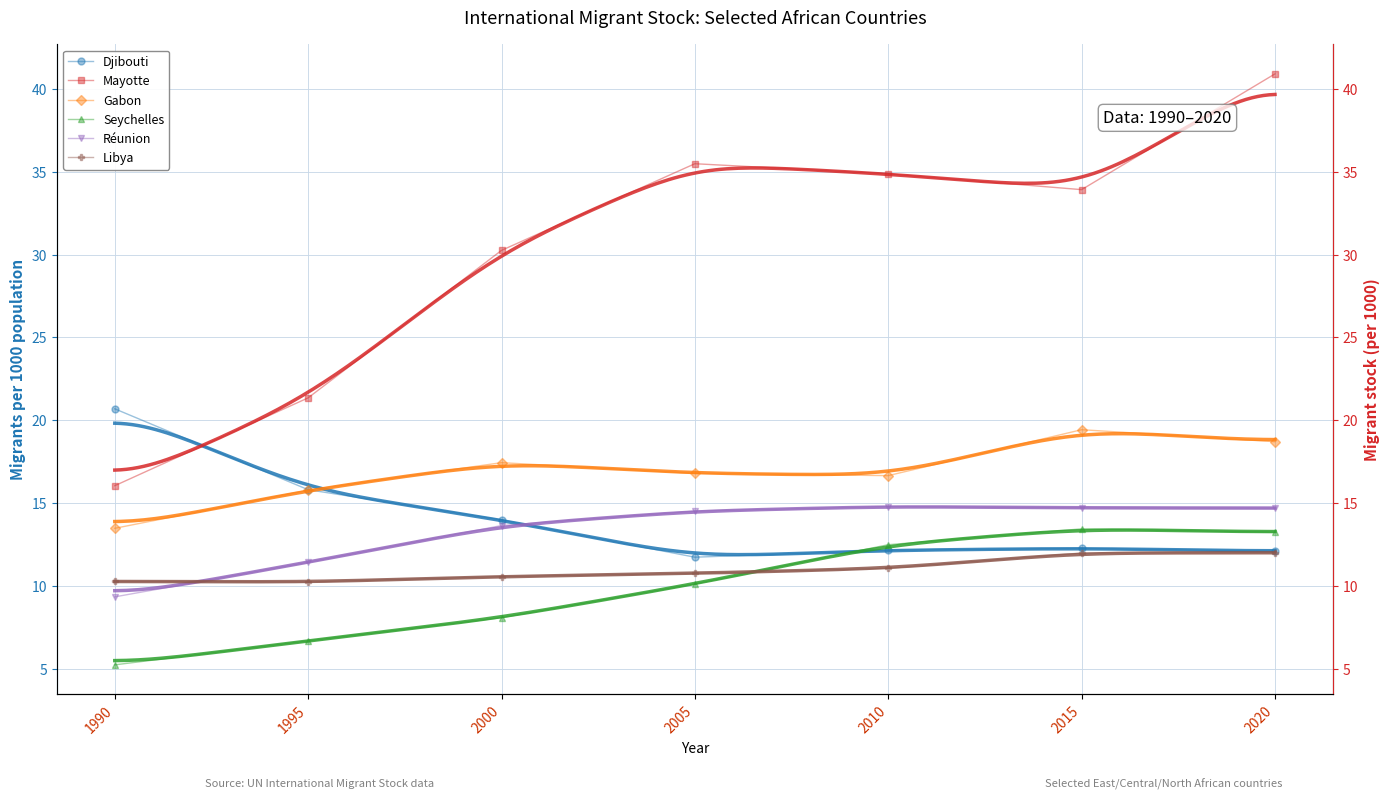

Reading left to right, transcribe all the data shown in this chart.

Djibouti: 20.7	15.8	14.0	11.8	12.2	12.3	12.1
Mayotte: 16.1	21.4	30.2	35.5	34.9	33.9	40.9
Gabon: 13.5	15.8	17.5	16.8	16.7	19.4	18.7
Seychelles: 5.3	6.7	8.1	10.1	12.5	13.5	13.3
Réunion: 9.4	11.5	13.7	14.5	14.8	14.7	14.7
Libya: 10.3	10.3	10.6	10.8	11.1	12.0	12.0